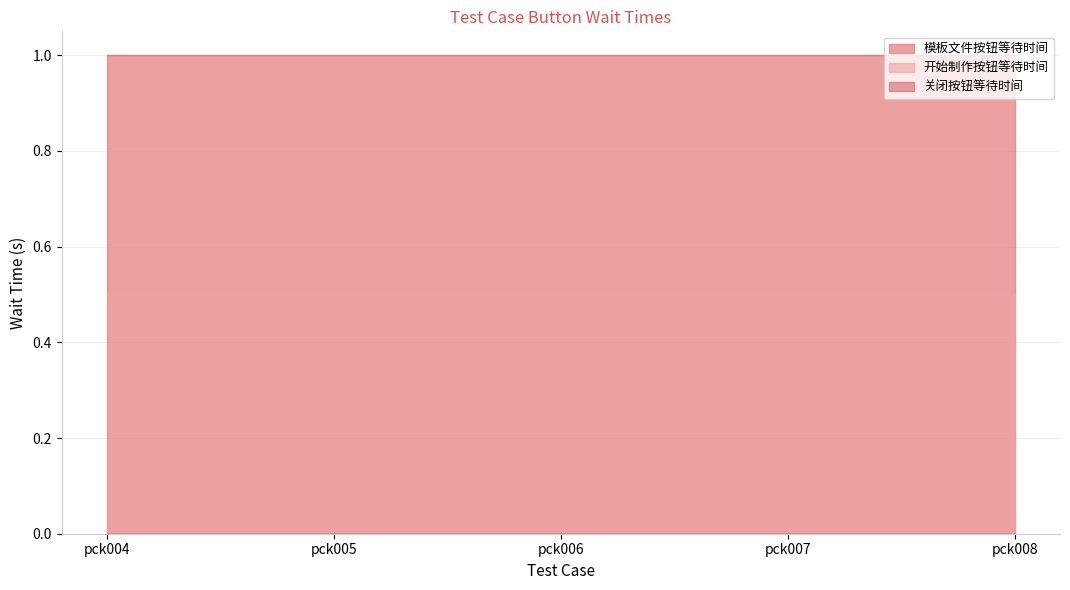

At how many categories does at least one series exceed 0?

5